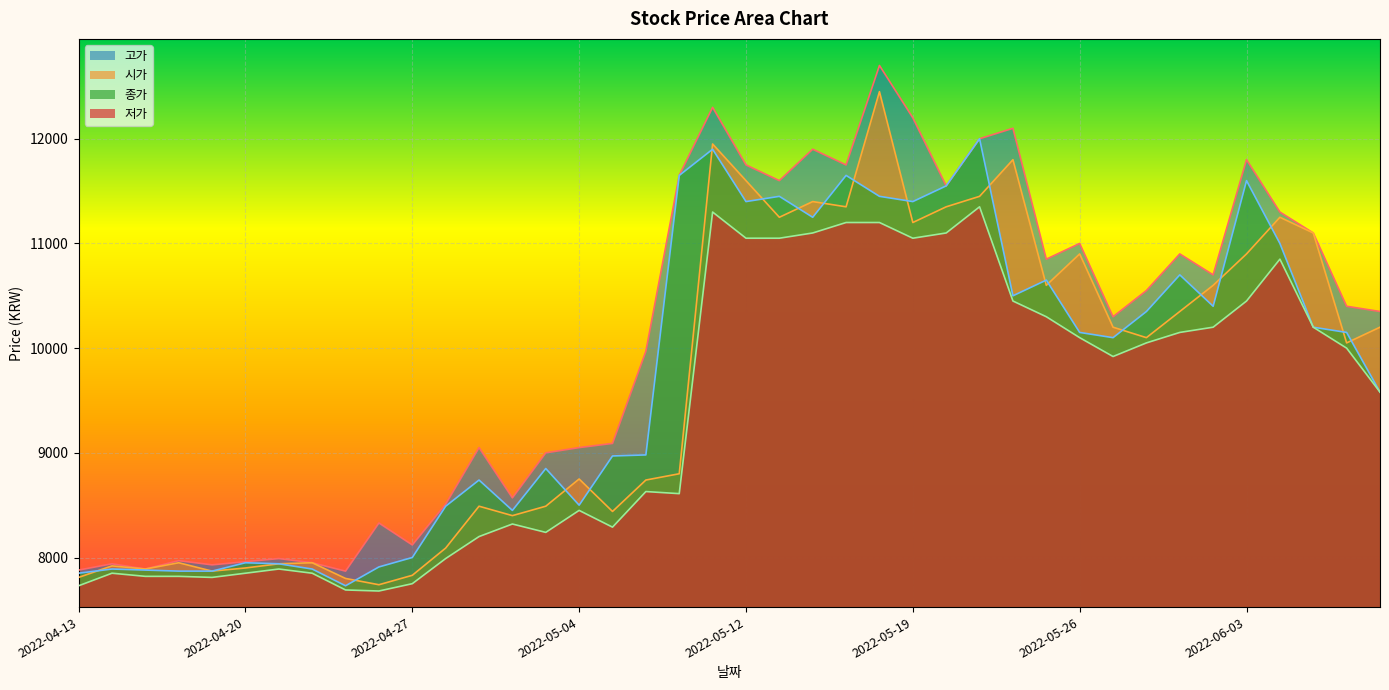

At which label does 종가 first exceed 10150?

2022-05-10